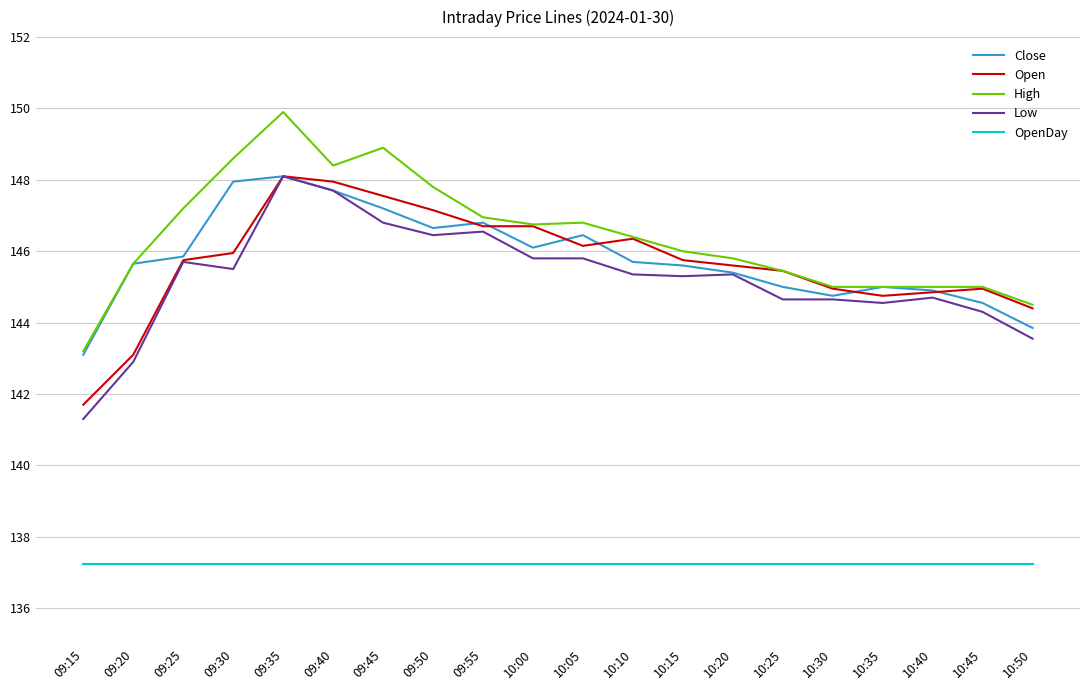

At which category is the sum across all series the highest?

09:35